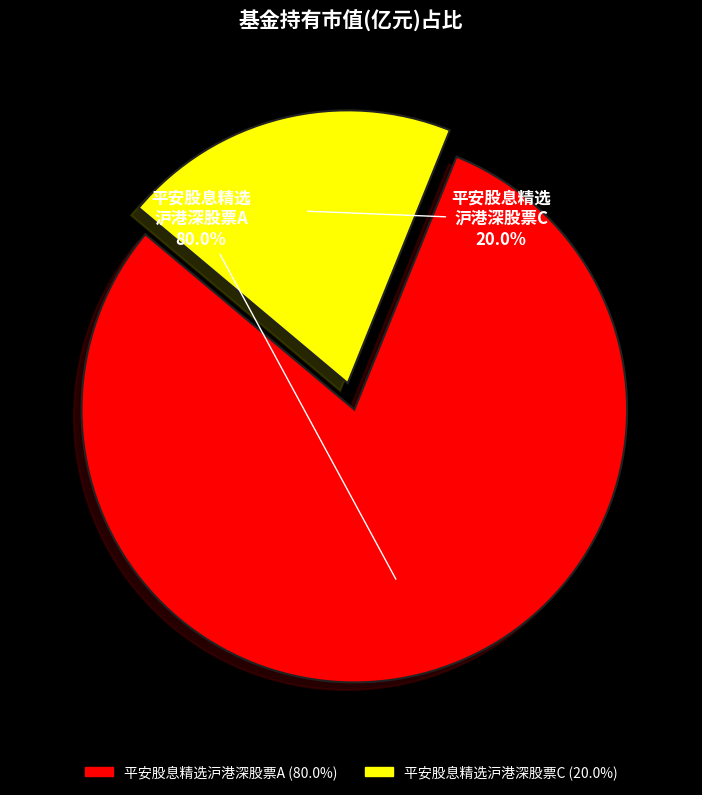

Which slice is the largest?

平安股息精选沪港深股票A